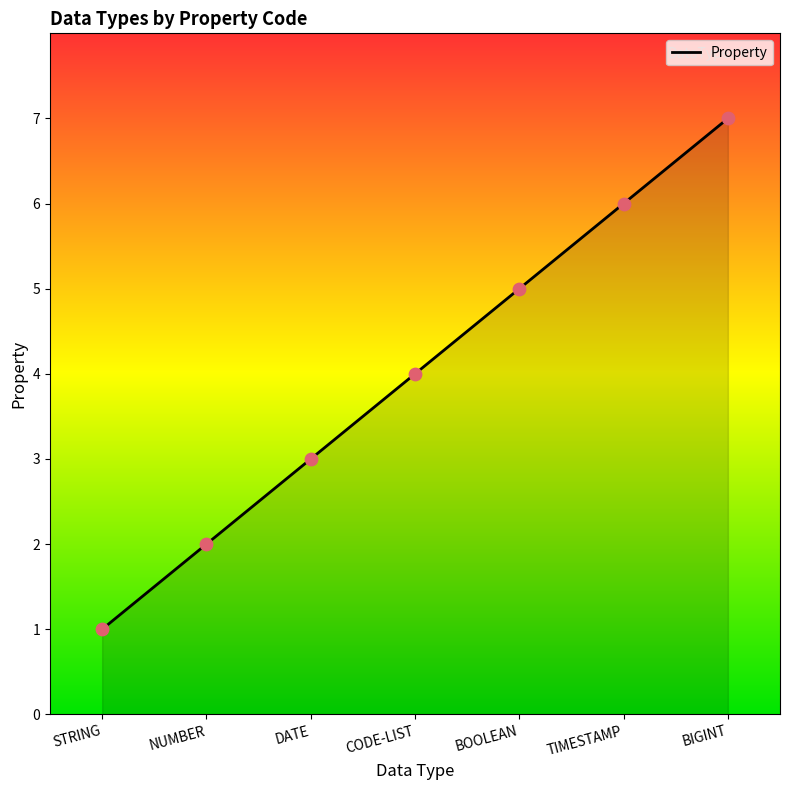

Approximately how many times larger is the value at TIMESTAMP compared to CODE-LIST?

1.5